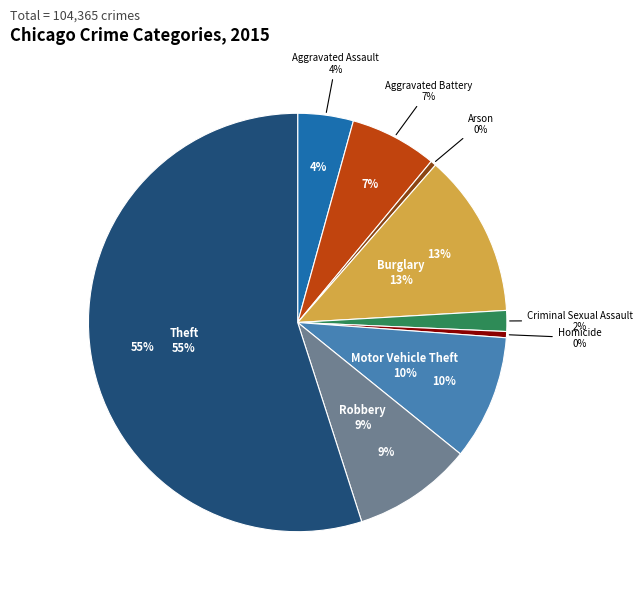

How many segments does this pie chart have?

9